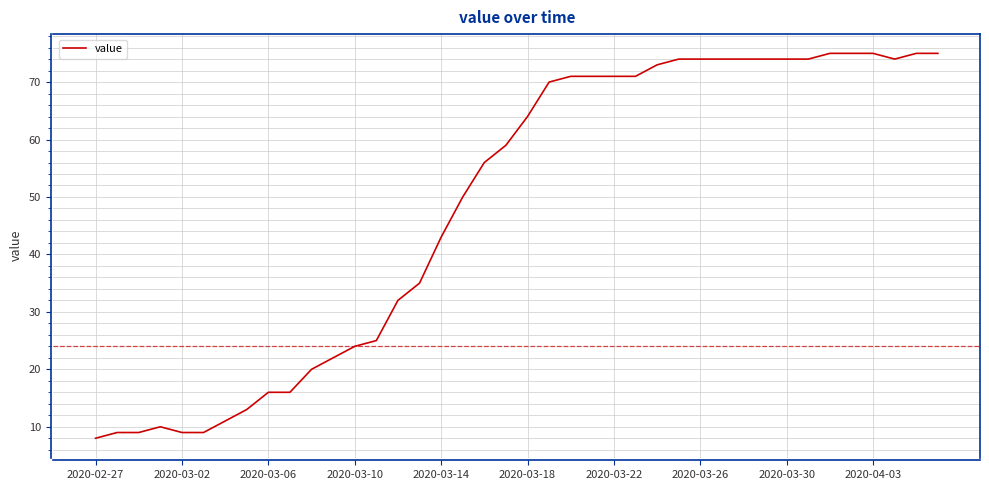

Does the chart display data point markers on the line(s)?

No